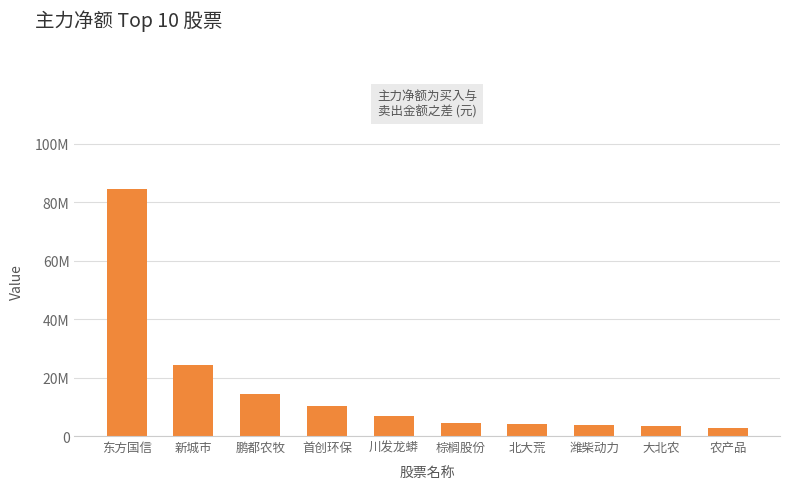

Between 东方国信 and 大北农, which is larger?

东方国信